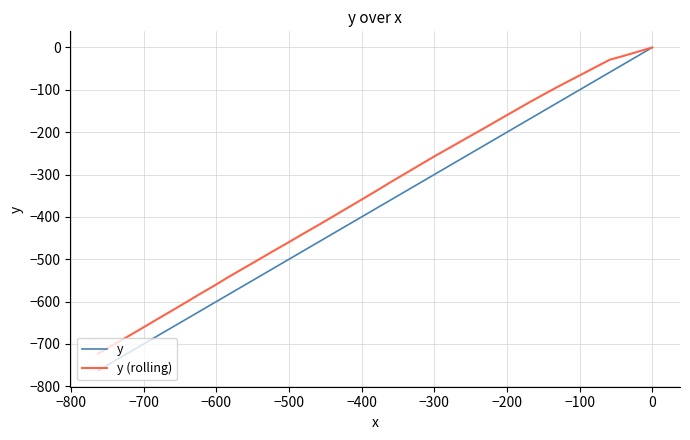

How many lines are shown in the chart?

2